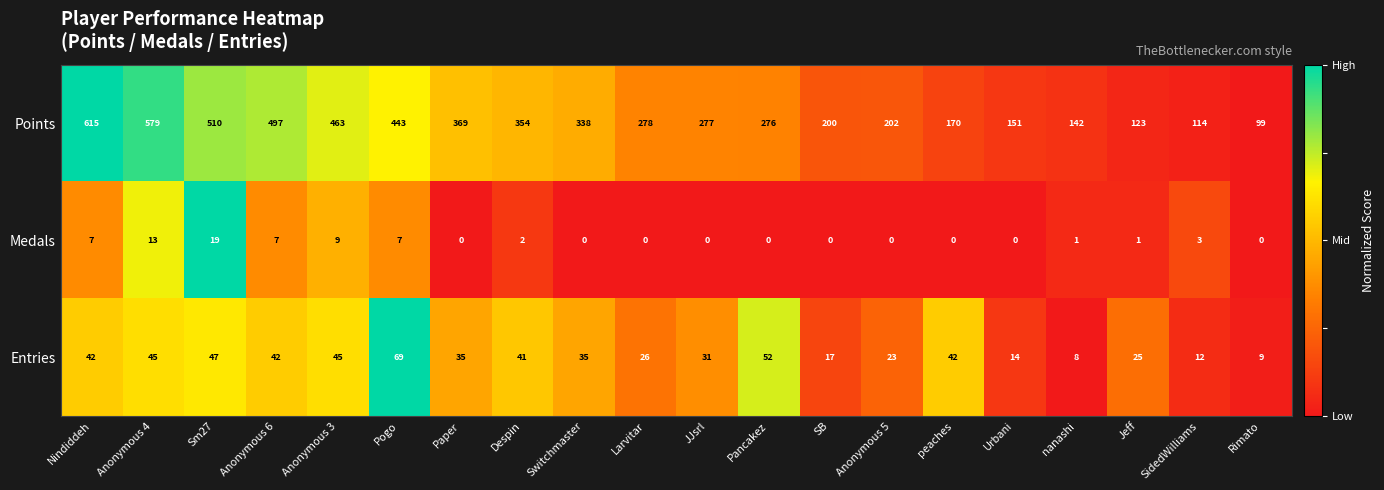

Which series has the largest range (max minus min)?

Points